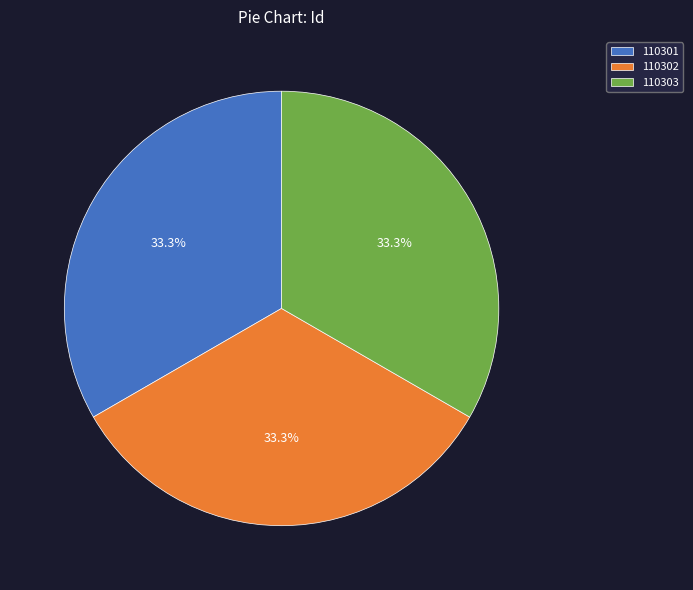

What percentage is the 110301 slice, to the nearest percent?

33%